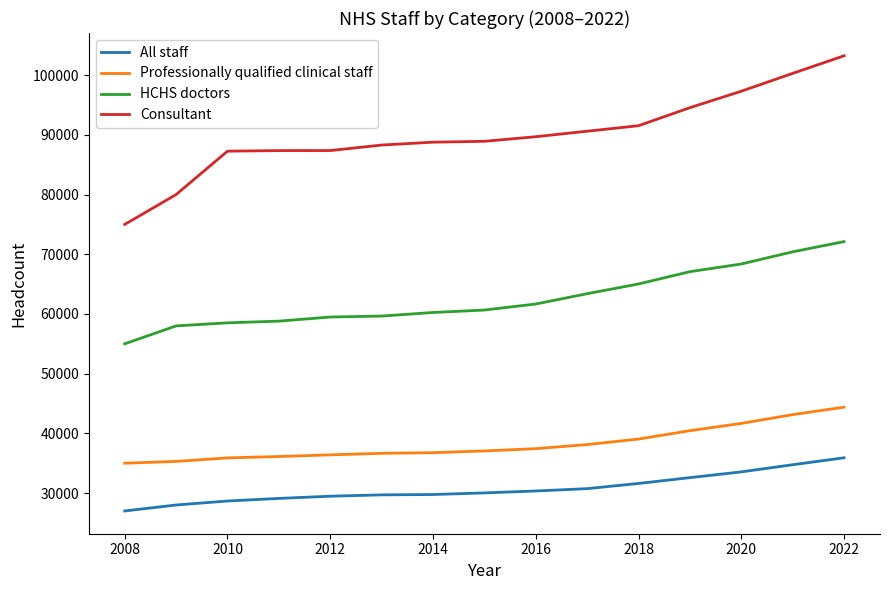

Rank the series by their maximum value, from lowest to highest.

All staff, Professionally qualified clinical staff, HCHS doctors, Consultant